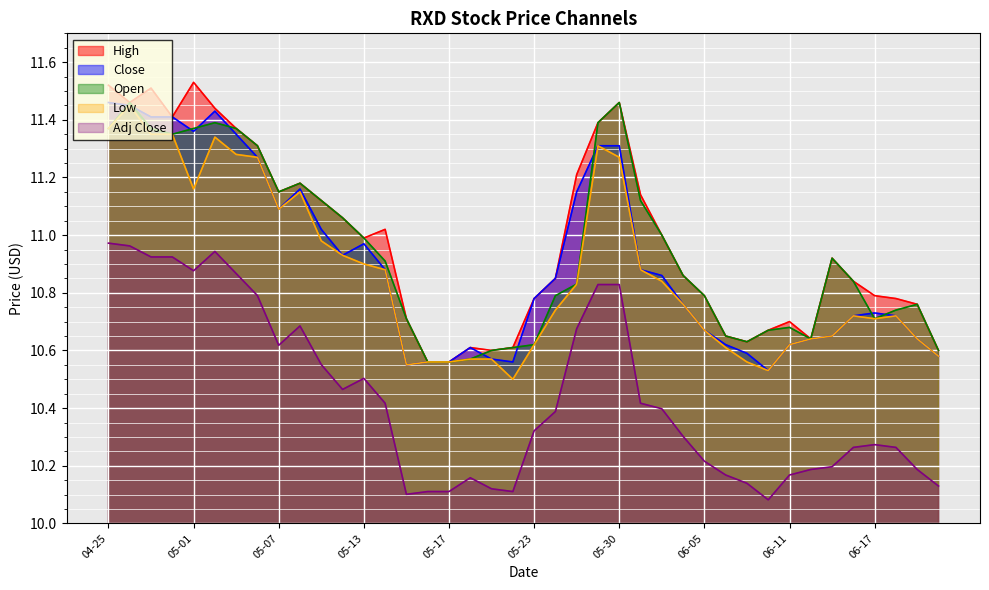

What position from the left is 2024-05-14?

14